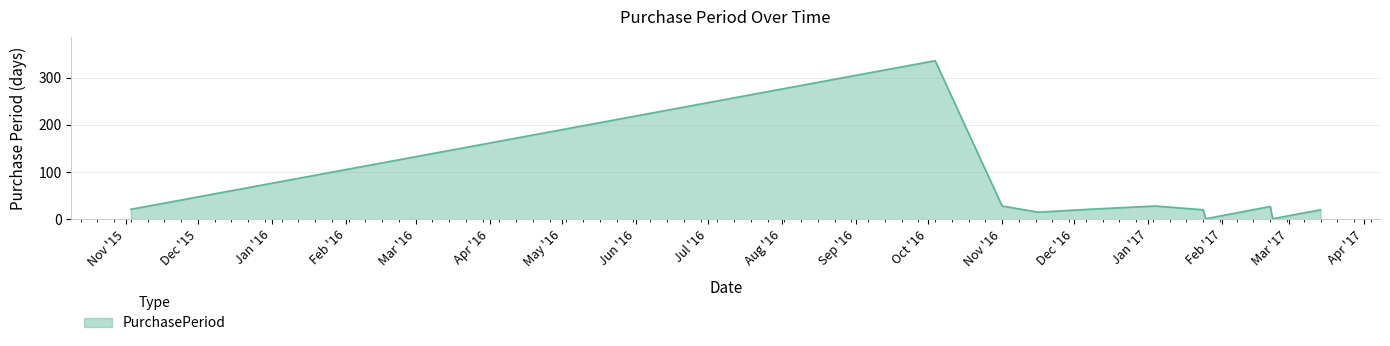

What is the greatest value displayed?

336